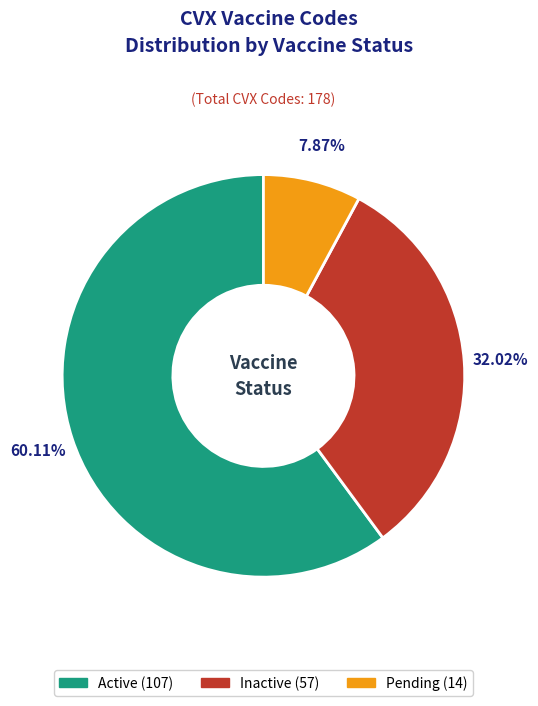

What is the total percentage of Pending and Active?

68.0%